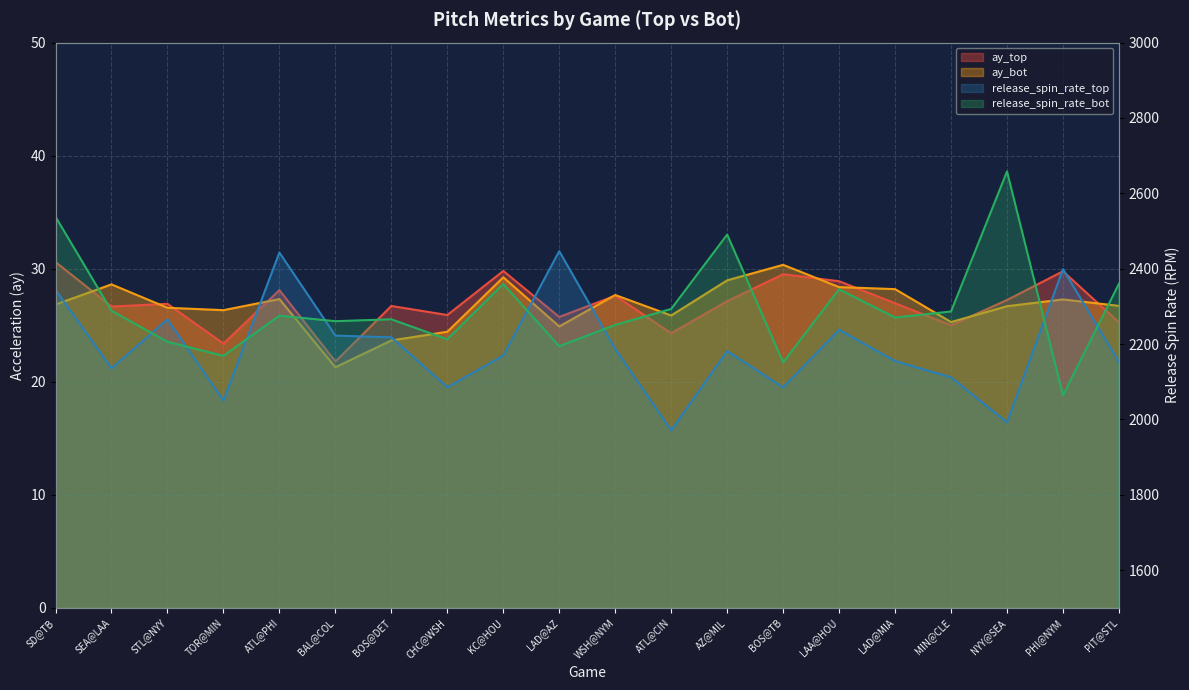

What is the smallest value displayed?

21.3